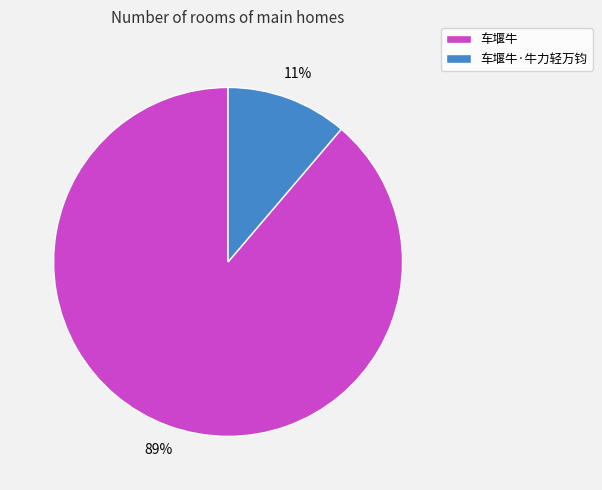

How many segments does this pie chart have?

2